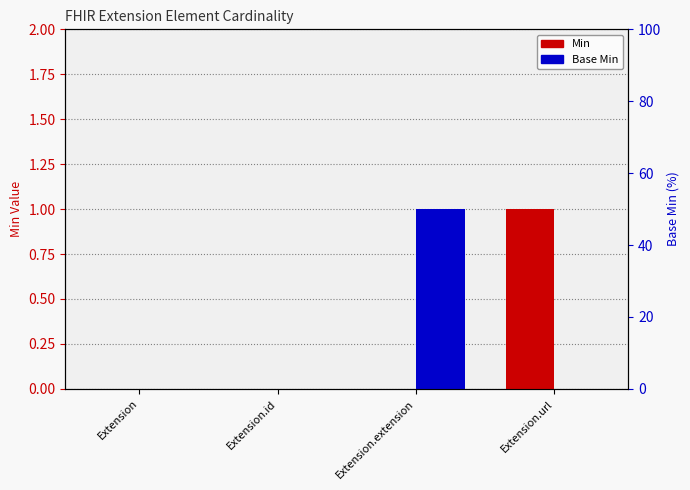

Rank the series at Extension from lowest to highest value.

Min, Base Min